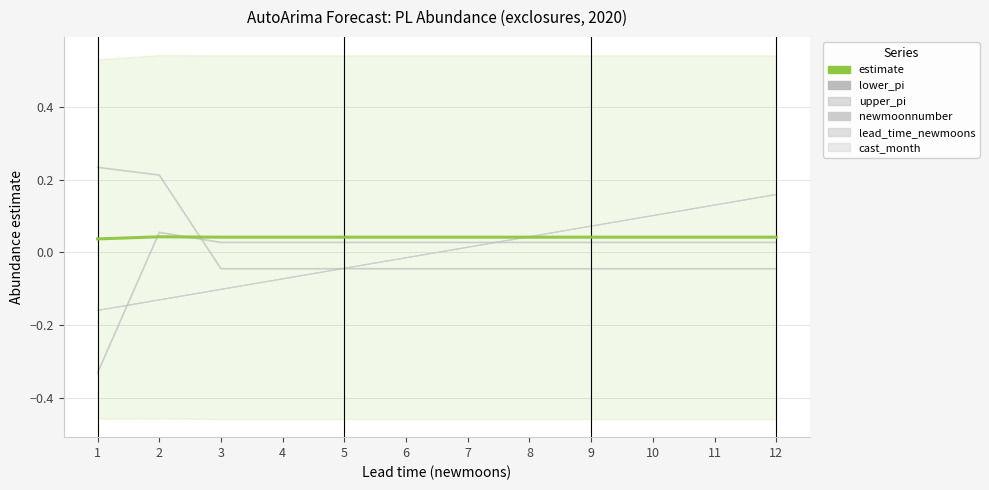

Which series changed the most between 9 and 12?

newmoonnumber